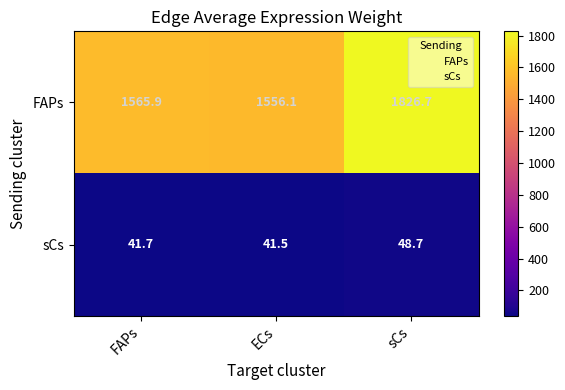

List the series in order of their peak value, lowest first.

sCs, FAPs